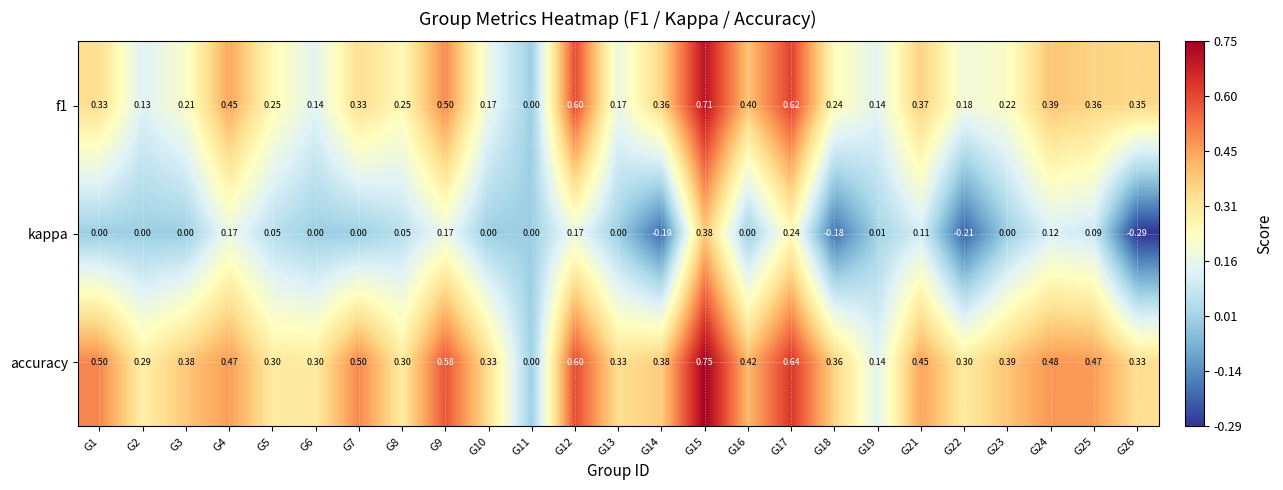

At which category is the sum across all series the highest?

G15